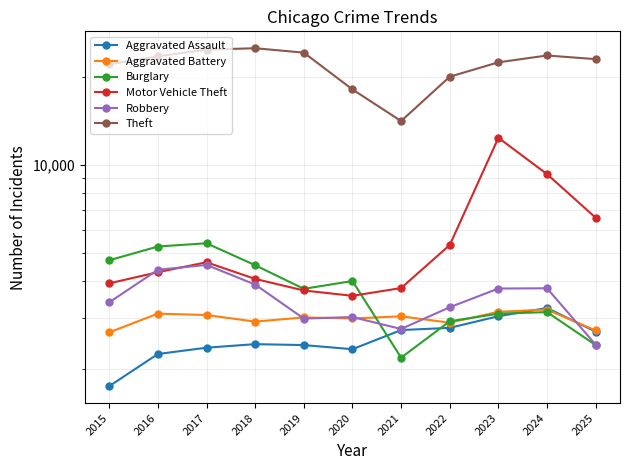

What is the value of the Motor Vehicle Theft point at the 7th from the left?

3787